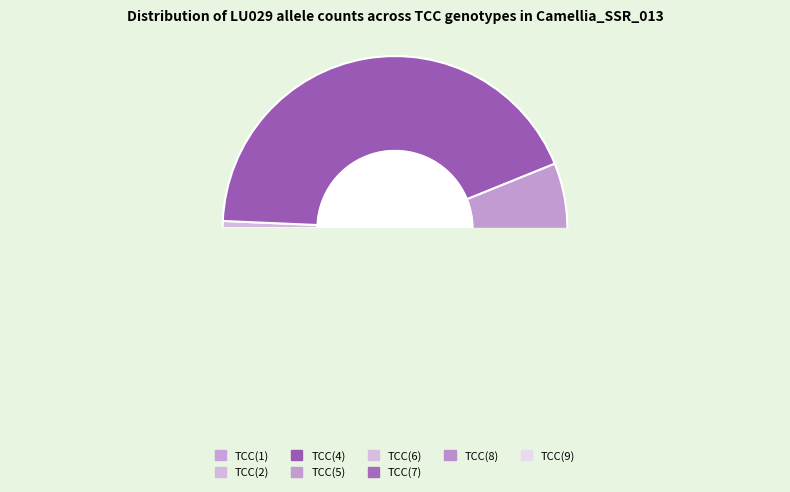

To the nearest percent, what is the difference between the TCC(6) and TCC(7) slice percentages?

13%